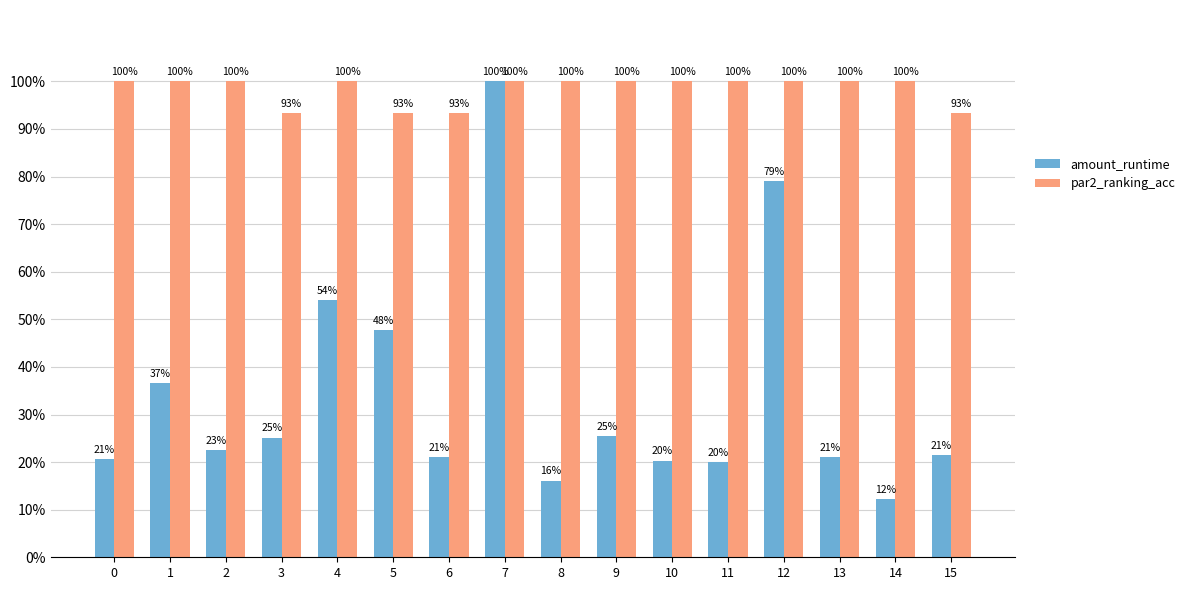

Rank the series at 6 from highest to lowest value.

par2_ranking_acc, amount_runtime